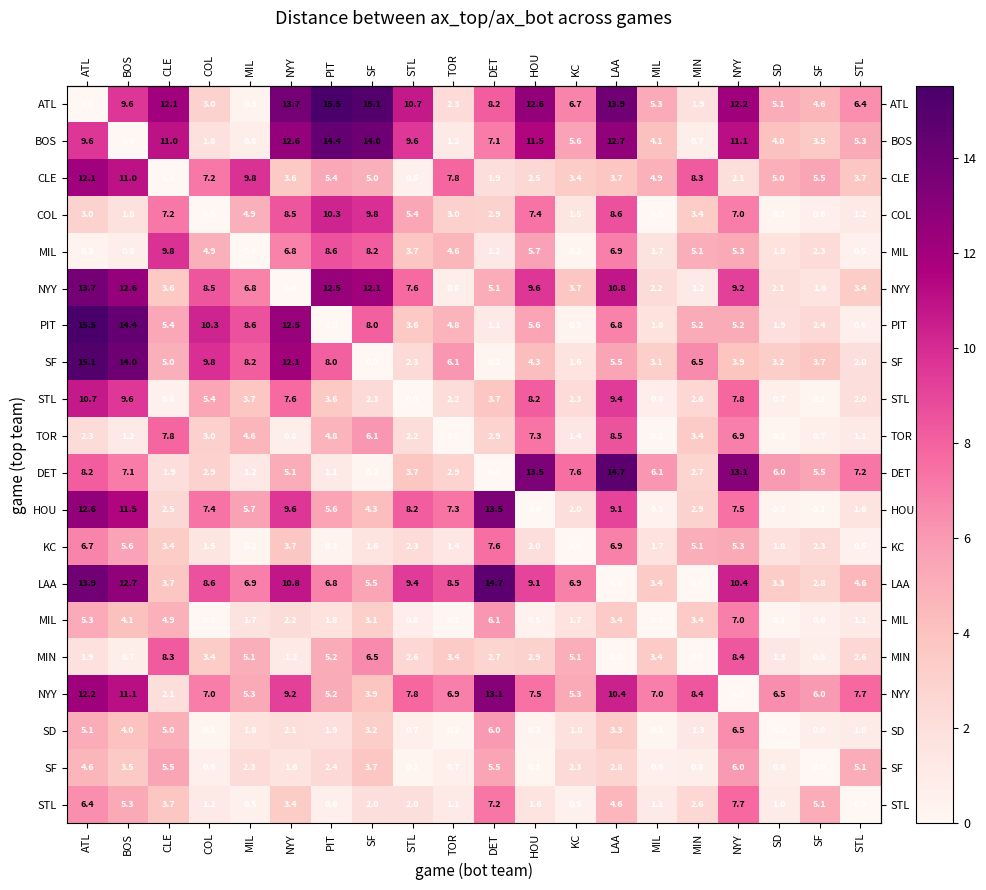

What is the difference between the maximum and second lowest values in the row_16 series?

11.0